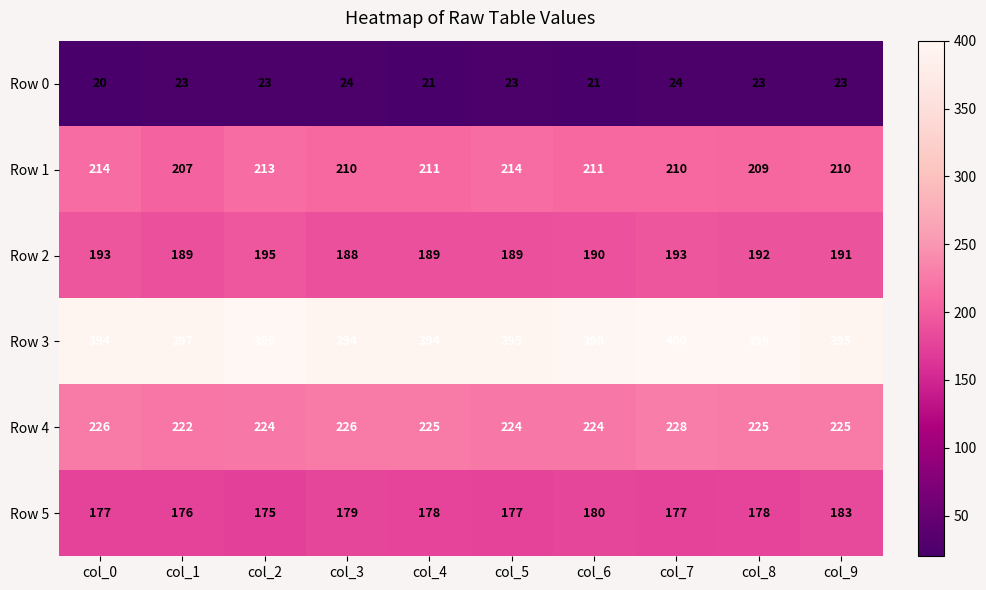

What is the greatest value displayed?

400